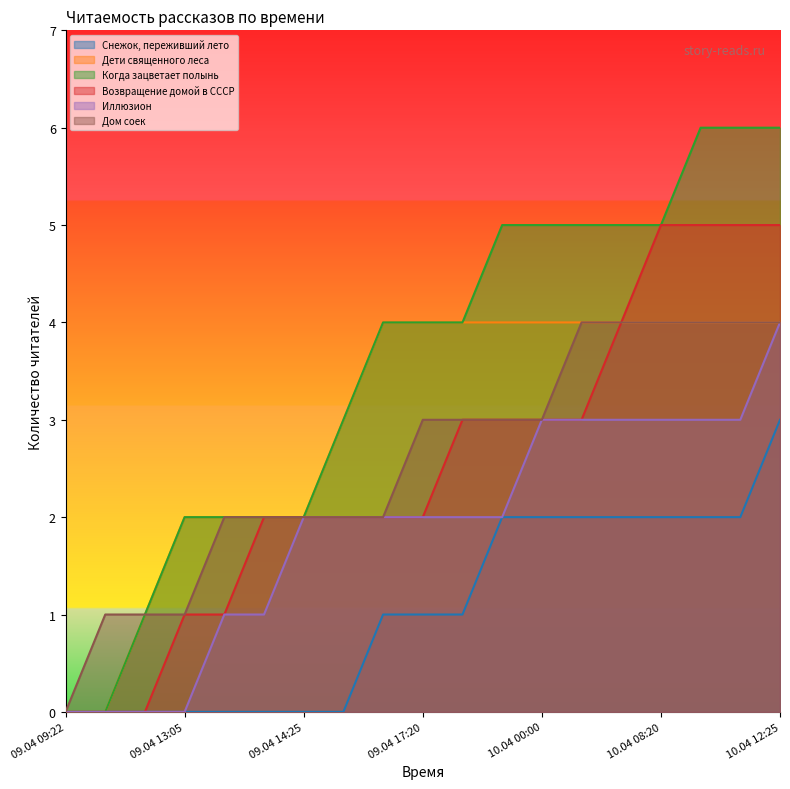

What are all the series names shown in the legend?

Снежок, переживший лето, Дети священного леса, Когда зацветает полынь, Возвращение домой в СССР, Иллюзион, Дом соек